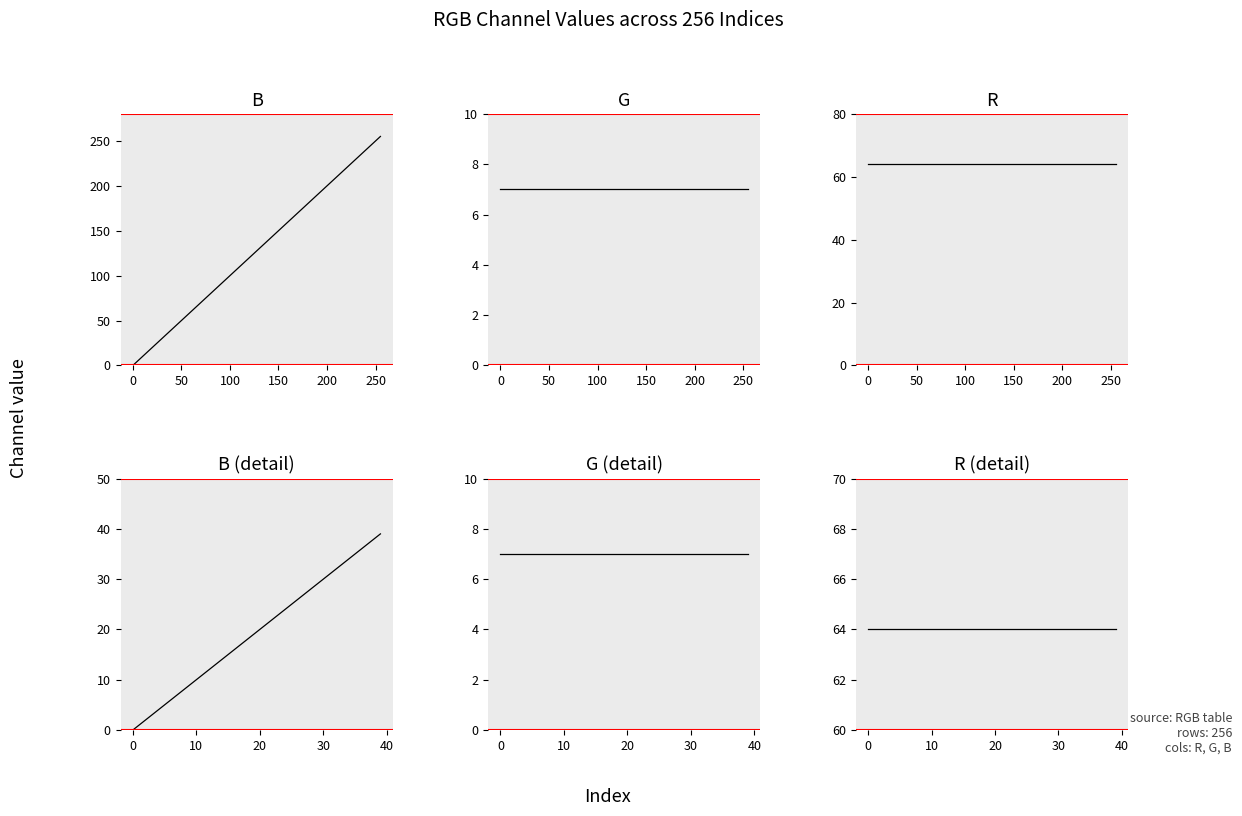

True or false: R has more than 2 points higher than both neighbors.

False